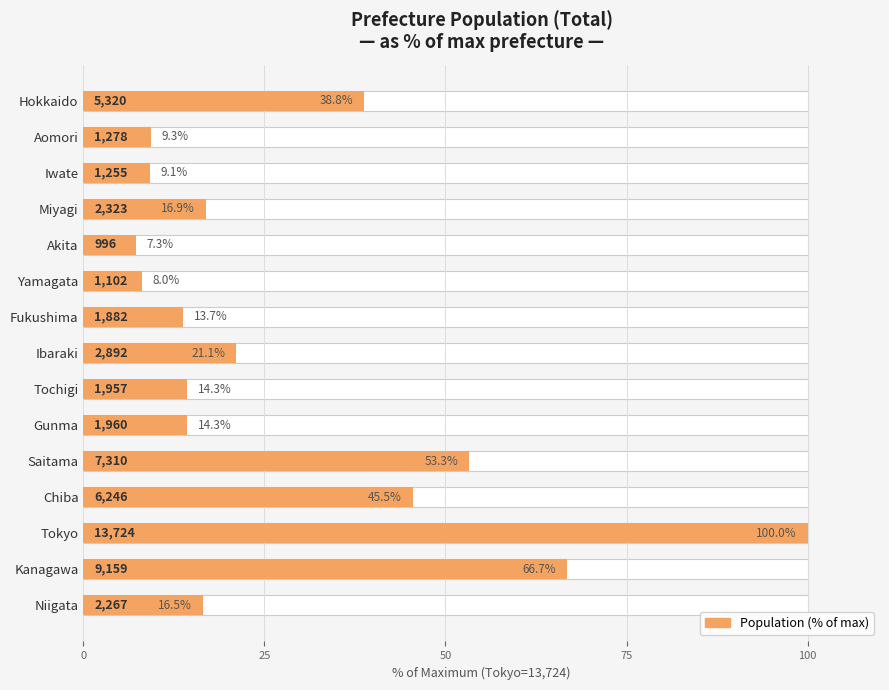

What is the difference between the second highest and minimum values?

59.5